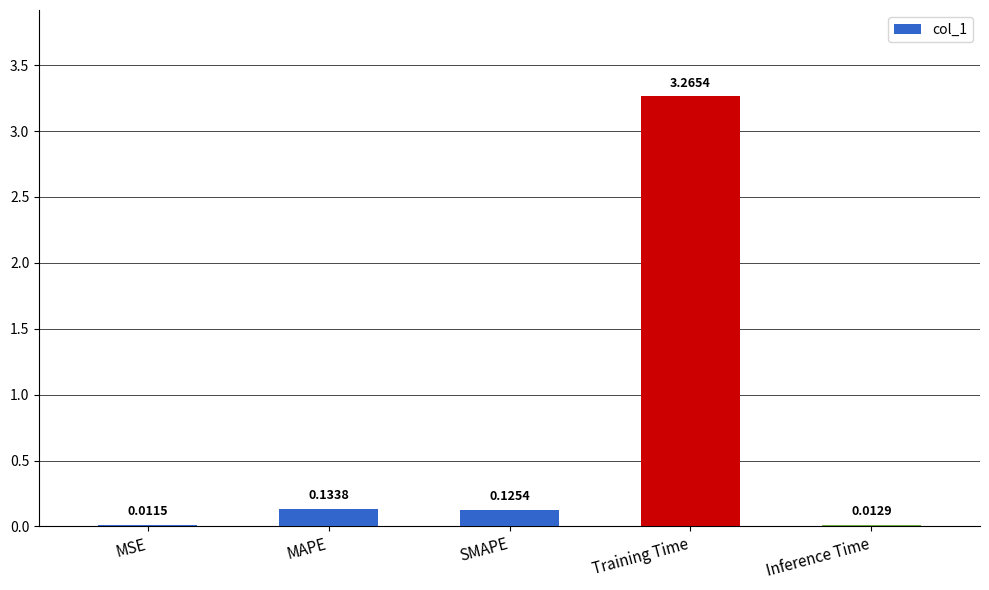

Which category has the highest value across all series?

Training Time